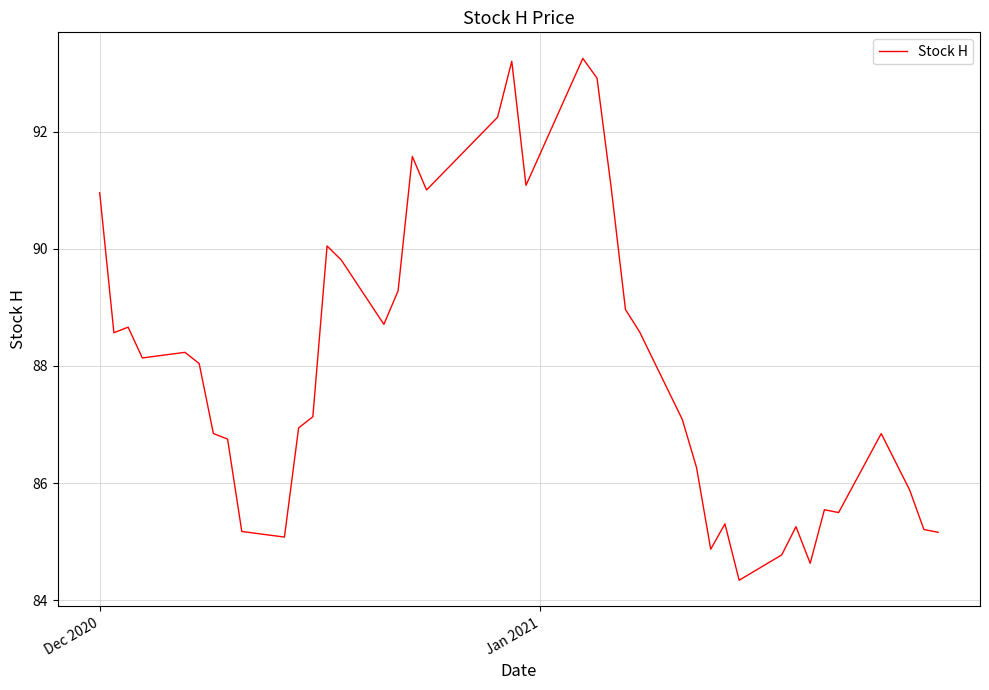

What is the maximum value shown in the chart?

93.3